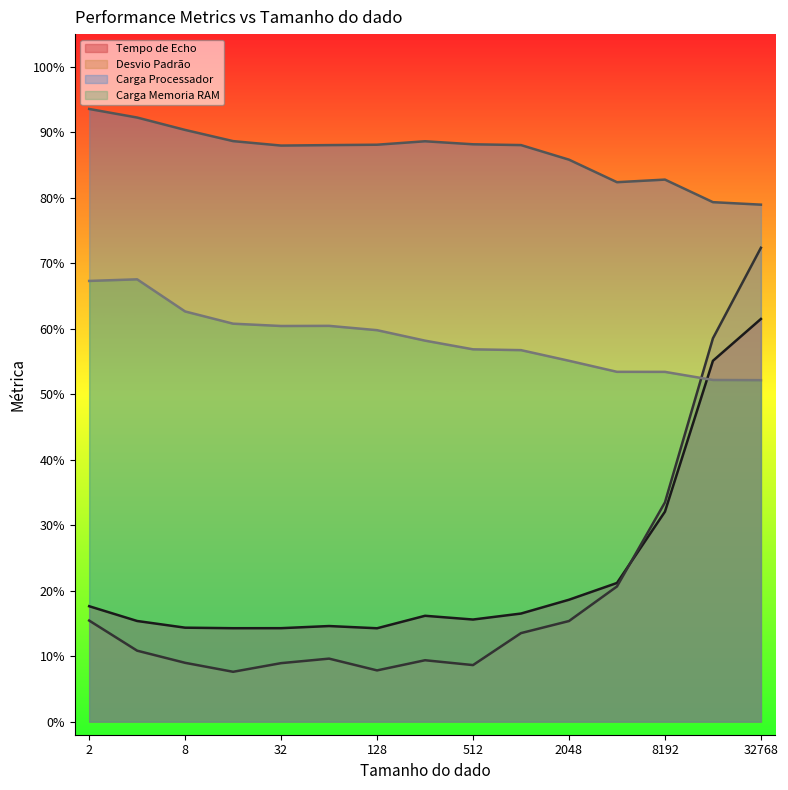

Rank the series at 16 from lowest to highest value.

Desvio Padrão, Tempo de Echo, Carga Memoria RAM, Carga Processador